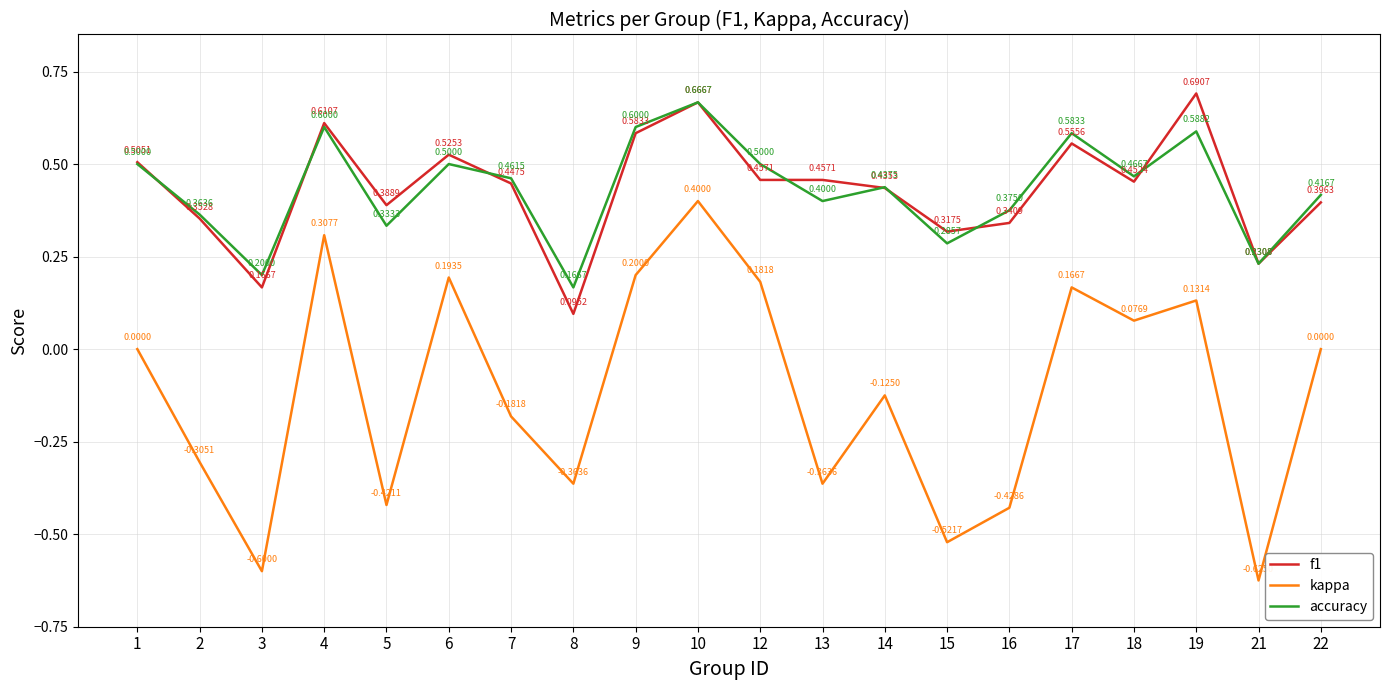

True or false: accuracy and kappa cross at least once.

False